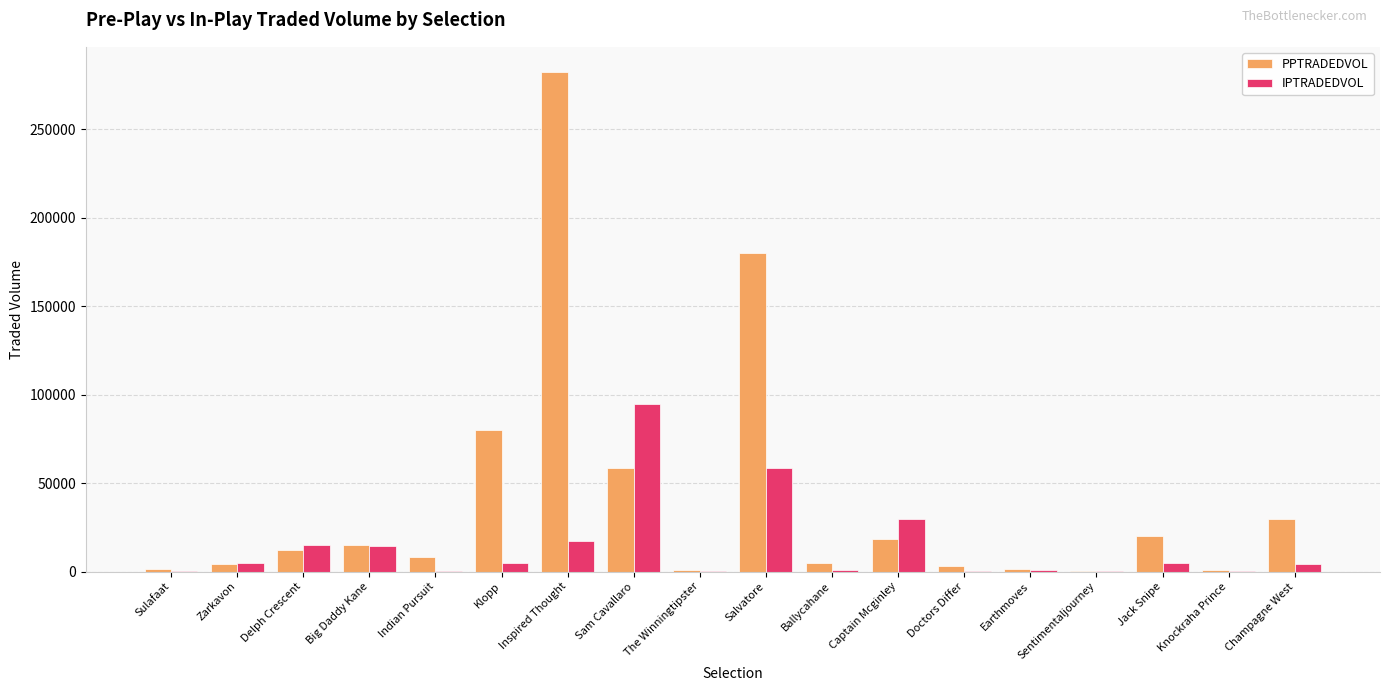

Which label corresponds to the largest value in the chart?

Inspired Thought